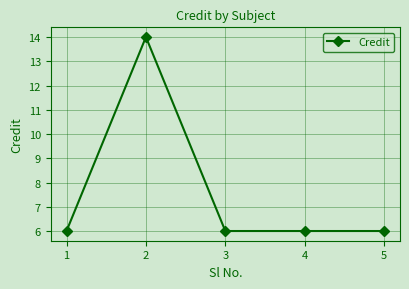

Where is the first local maximum?

2